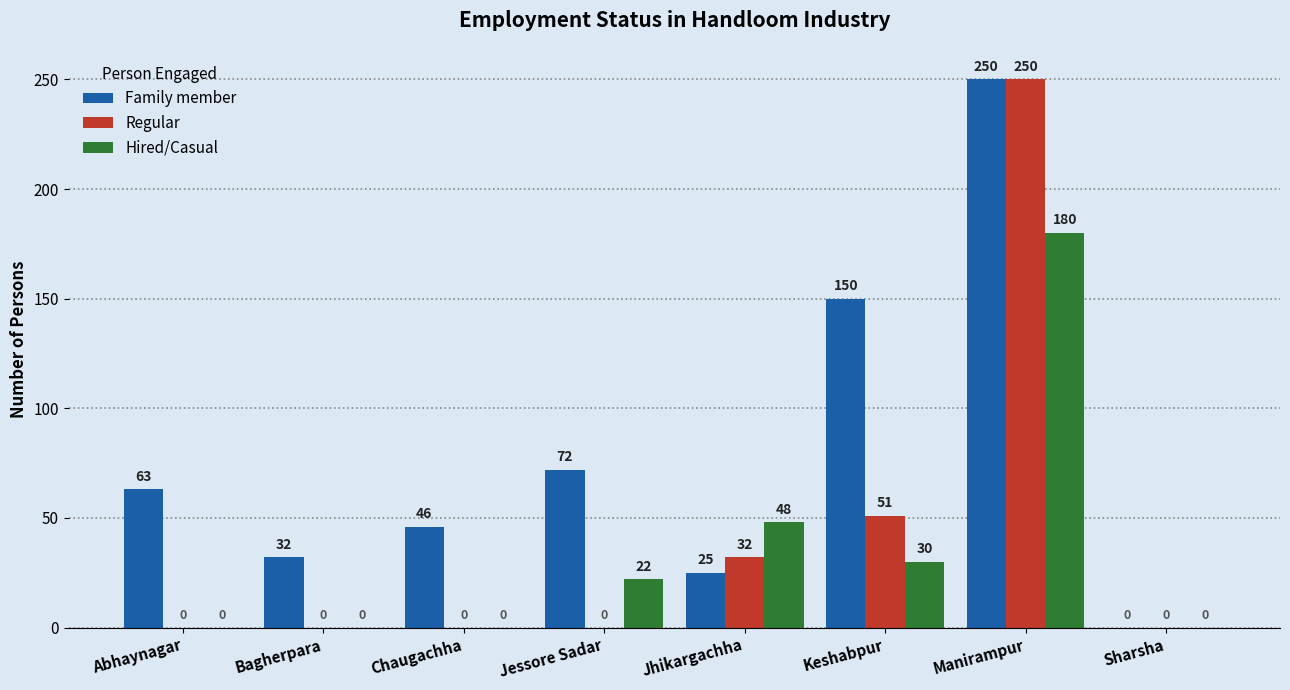

Where is Family member nearest to the value 125?

Keshabpur